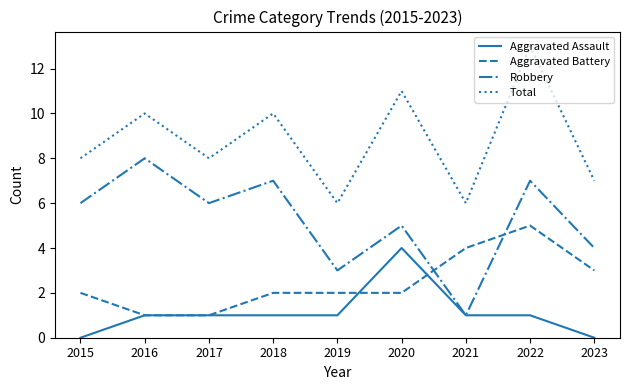

The value of Total at 2022 is 6. True or false?

False